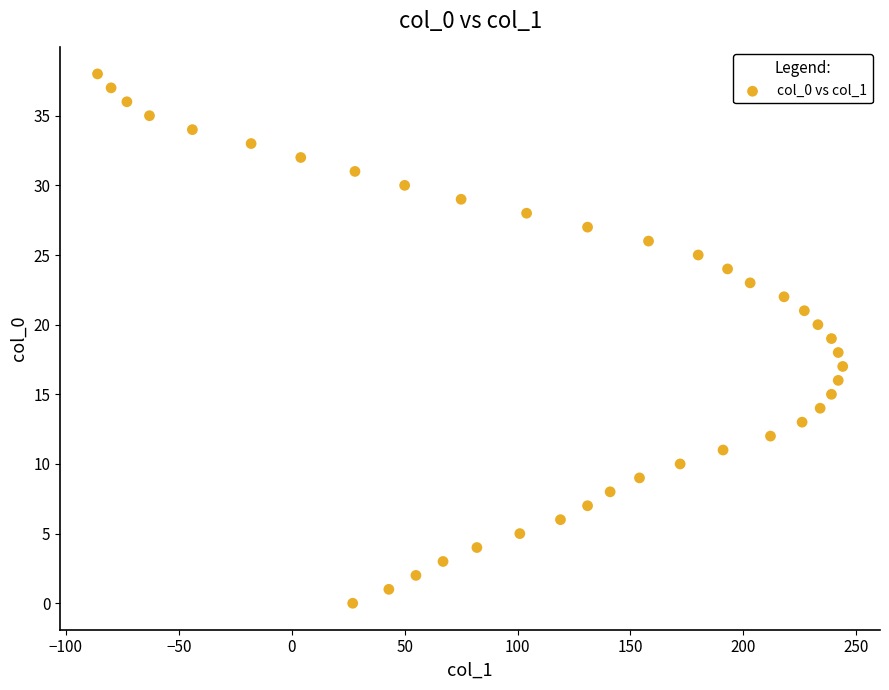

What is the range of Y values (max minus min)?

38